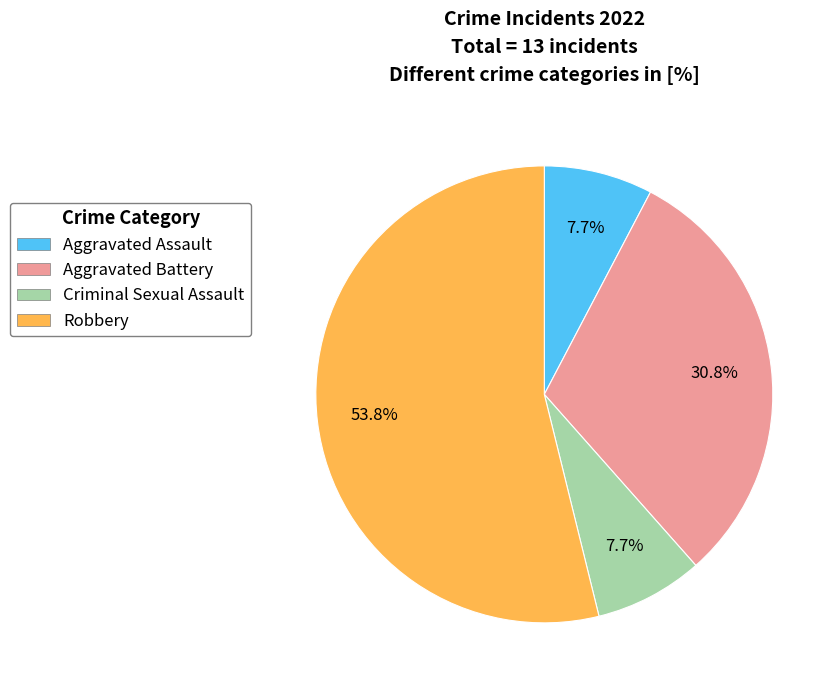

What is the ratio of the value at Robbery to the value at Criminal Sexual Assault?

7.0